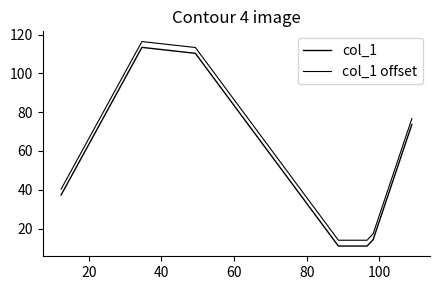

True or false: col_1 offset has more than 2 points higher than both neighbors.

False